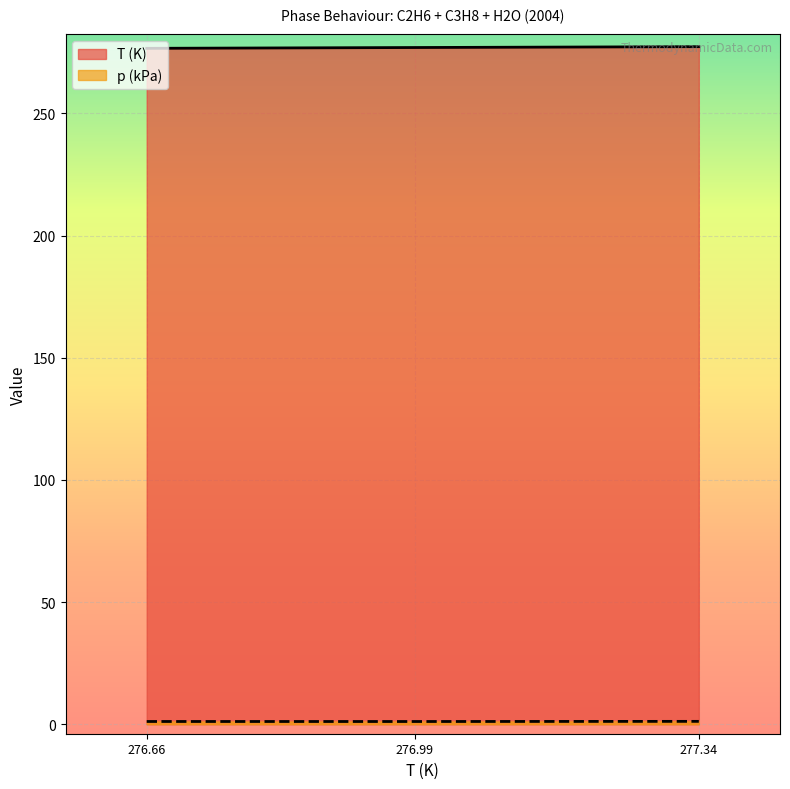

Reading left to right, what are all the values shown in this chart?

T (K): 276.66=276.7	276.99=277.0	277.34=277.3
p (kPa): 276.66=1.1	276.99=1.1	277.34=1.2